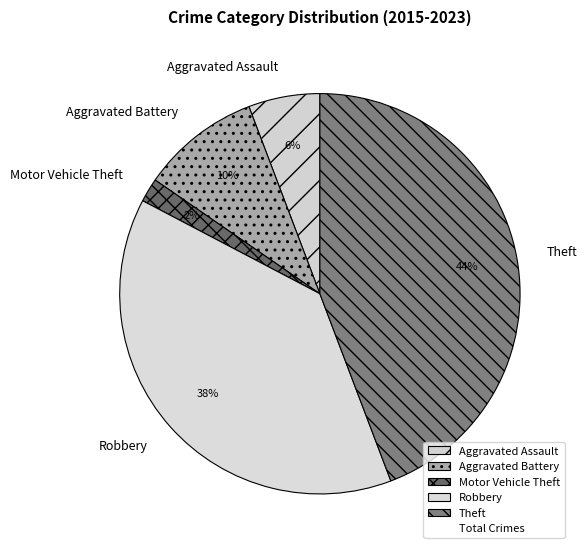

Is it true that Robbery is 38% of the pie?

True